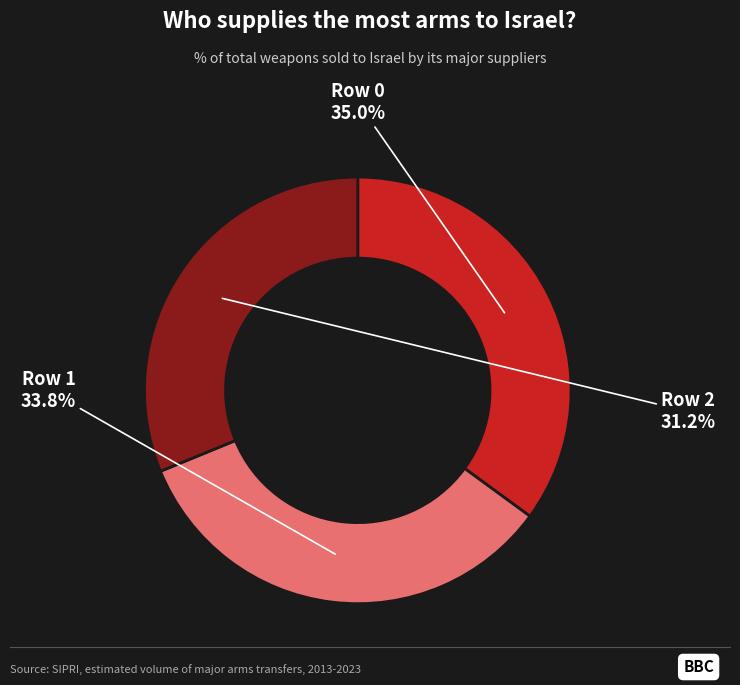

Between Row 0 and Row 1, which is larger?

Row 0